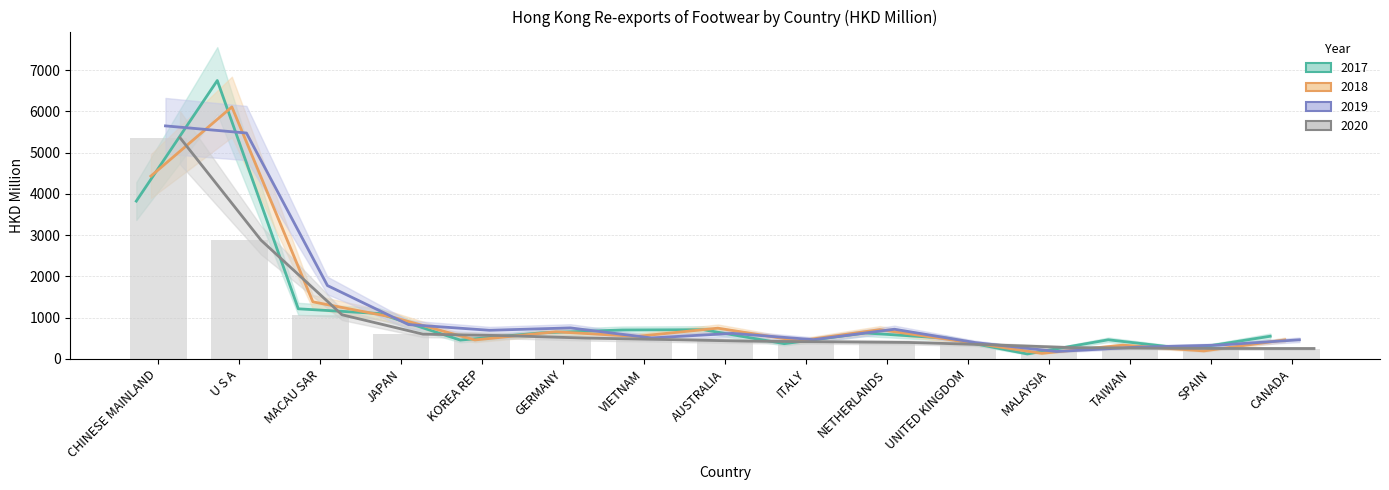

At which label does 2017 first exceed 626?

CHINESE MAINLAND